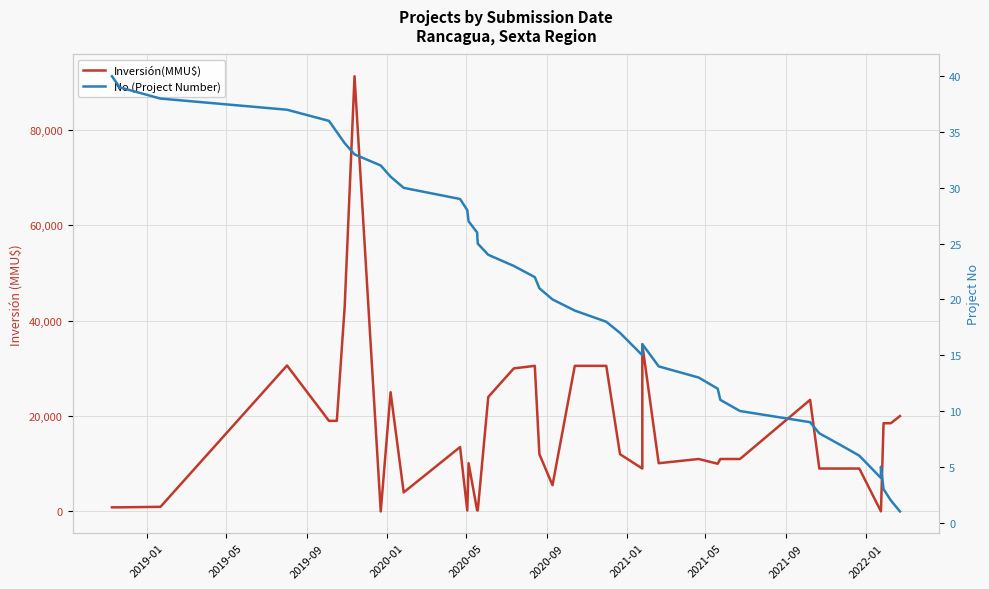

True or false: Inversión(MMU$) has more than 0 interior local peaks.

True